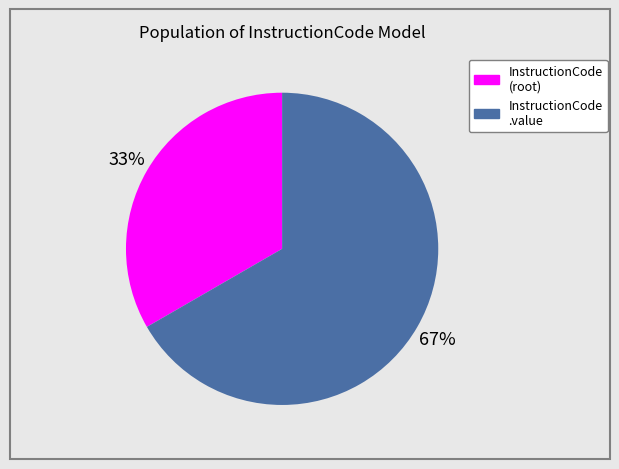

Does any single category account for the majority?

Yes